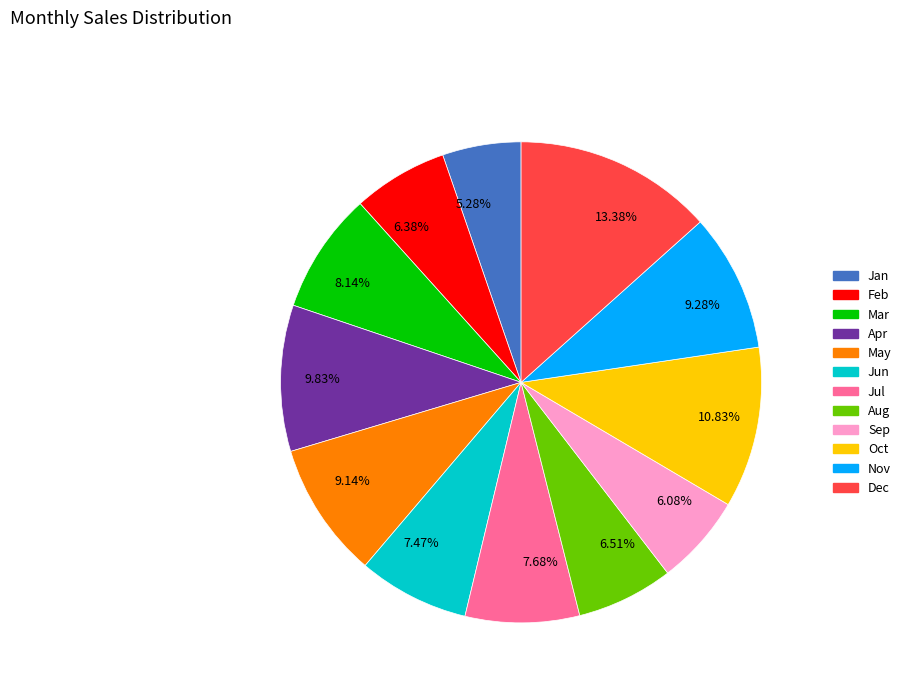

Which slice is the largest?

13.38%